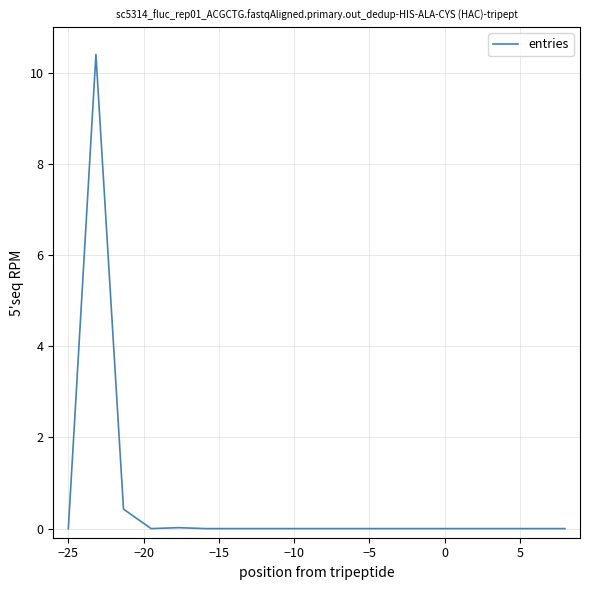

How many lines are shown in the chart?

1